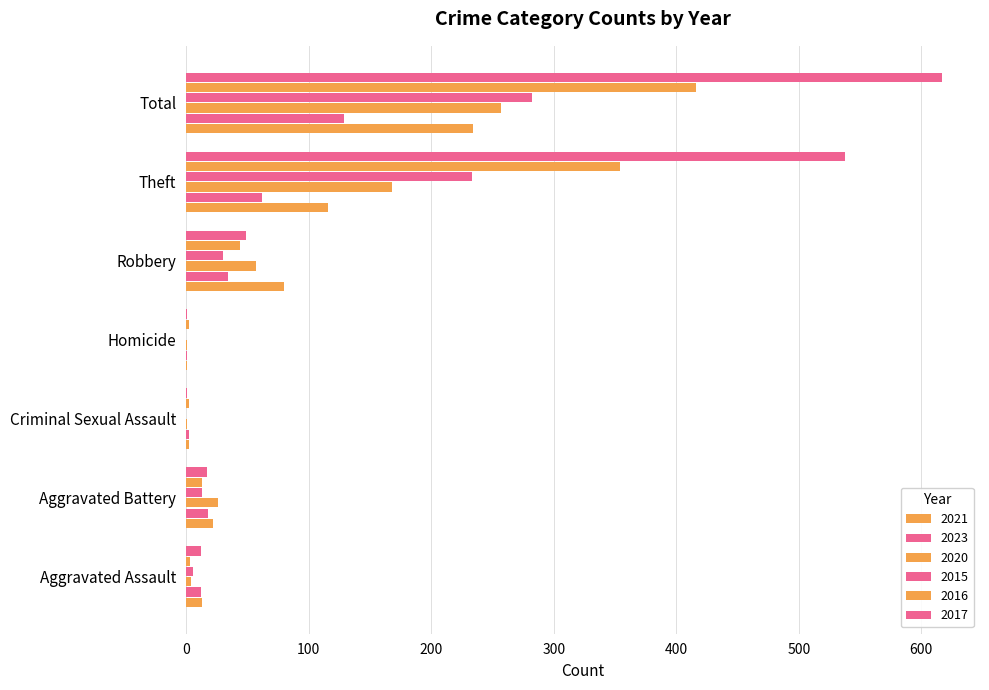

The 2023 series shows 2 at Criminal Sexual Assault. True or false?

True